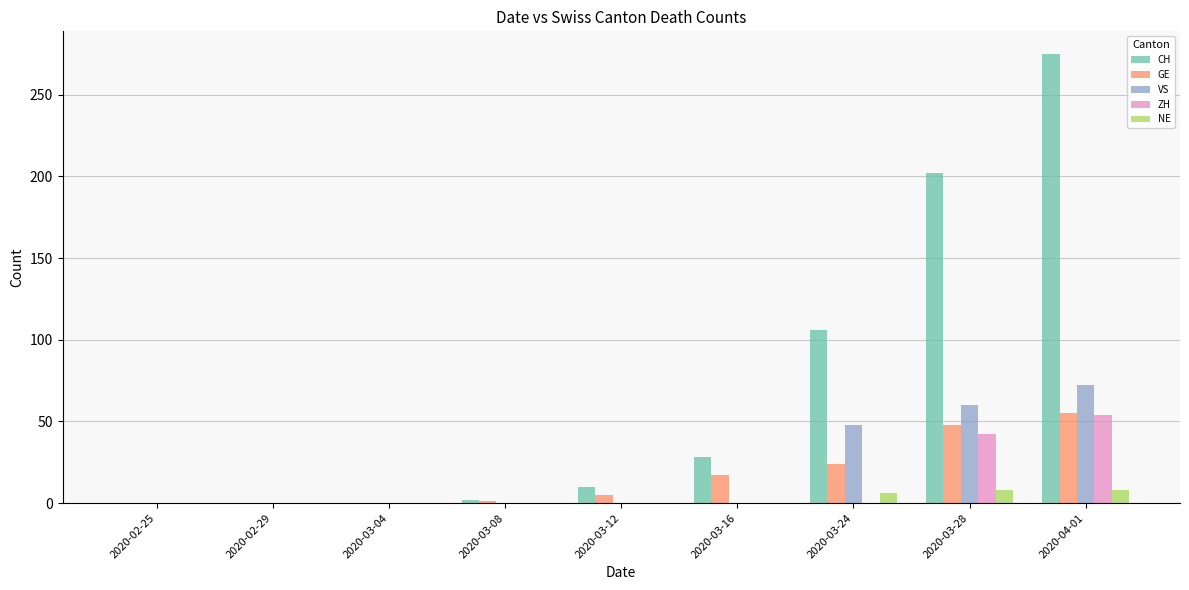

The value of NE at 2020-03-24 is 6. True or false?

True